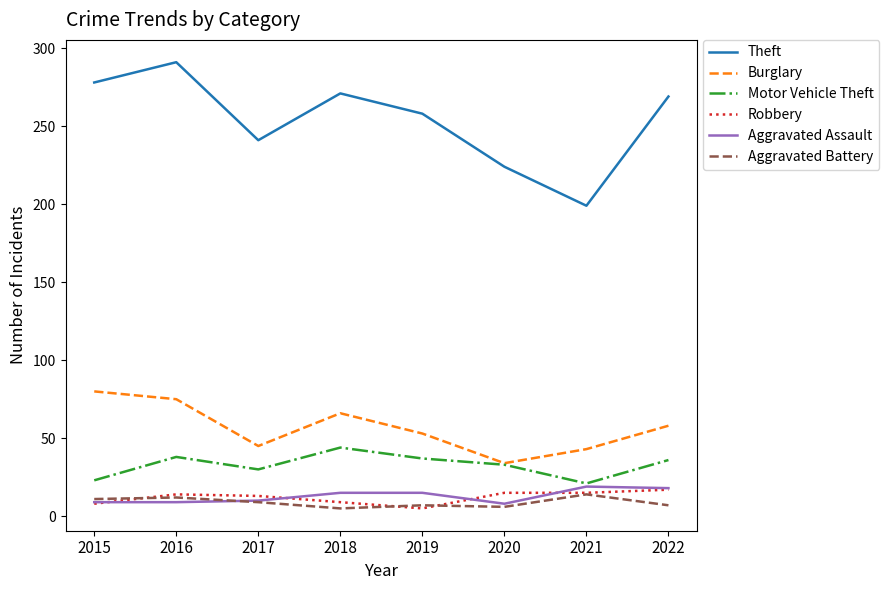

What is the average value of the Robbery series?

12